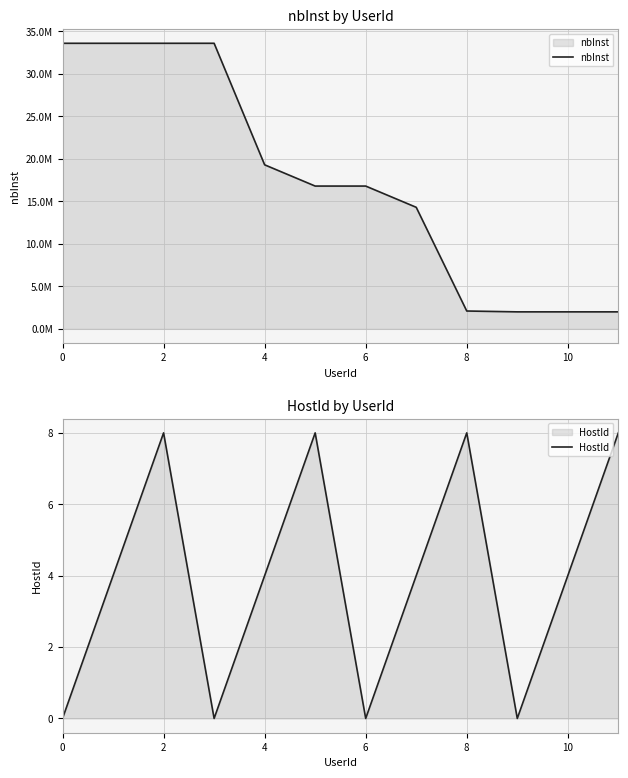

What is the difference between the second highest and minimum values in the nbInst series?

31599732